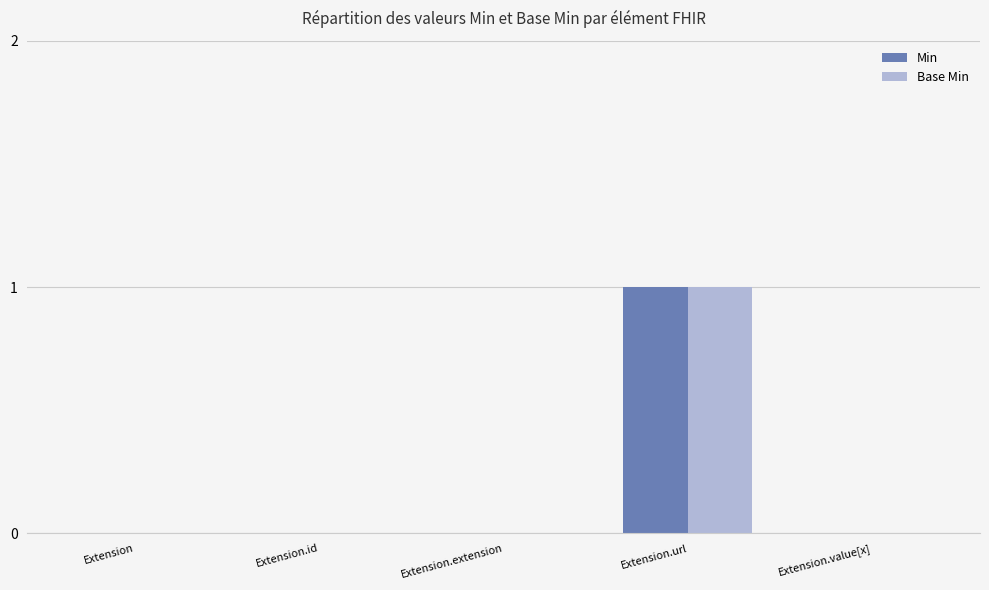

Is it true that Base Min equals 0 at Extension.value[x]?

True